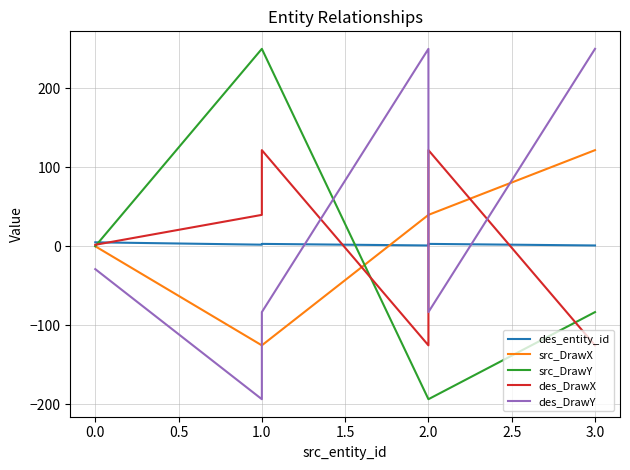

Does the chart have visible grid lines?

Yes